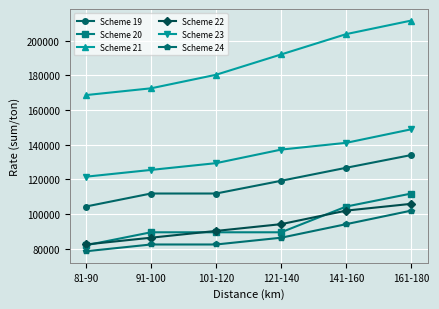

Count the number of data series in this chart.

6